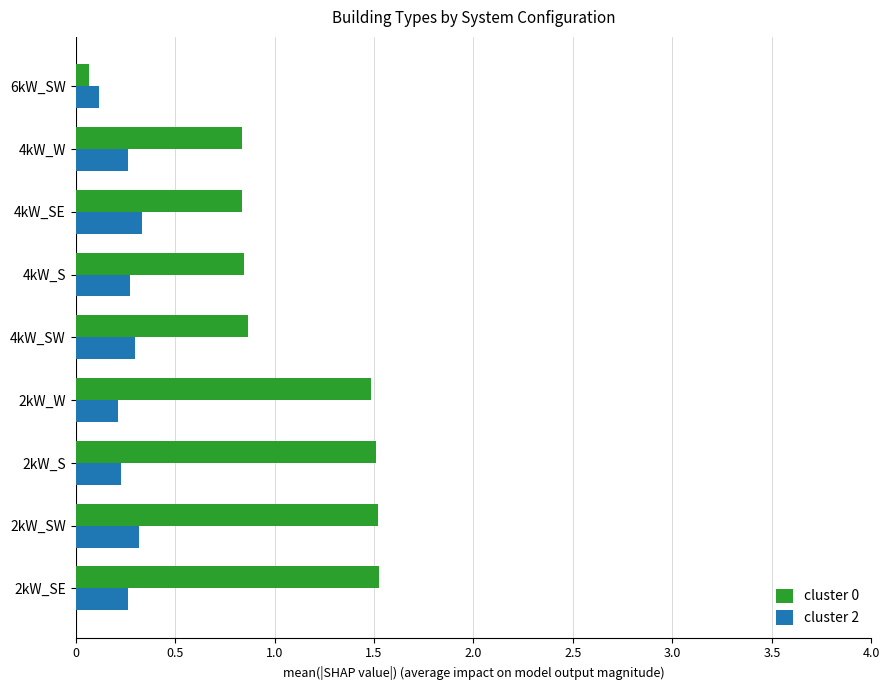

What is the sum of all cluster 0 values?

9.5